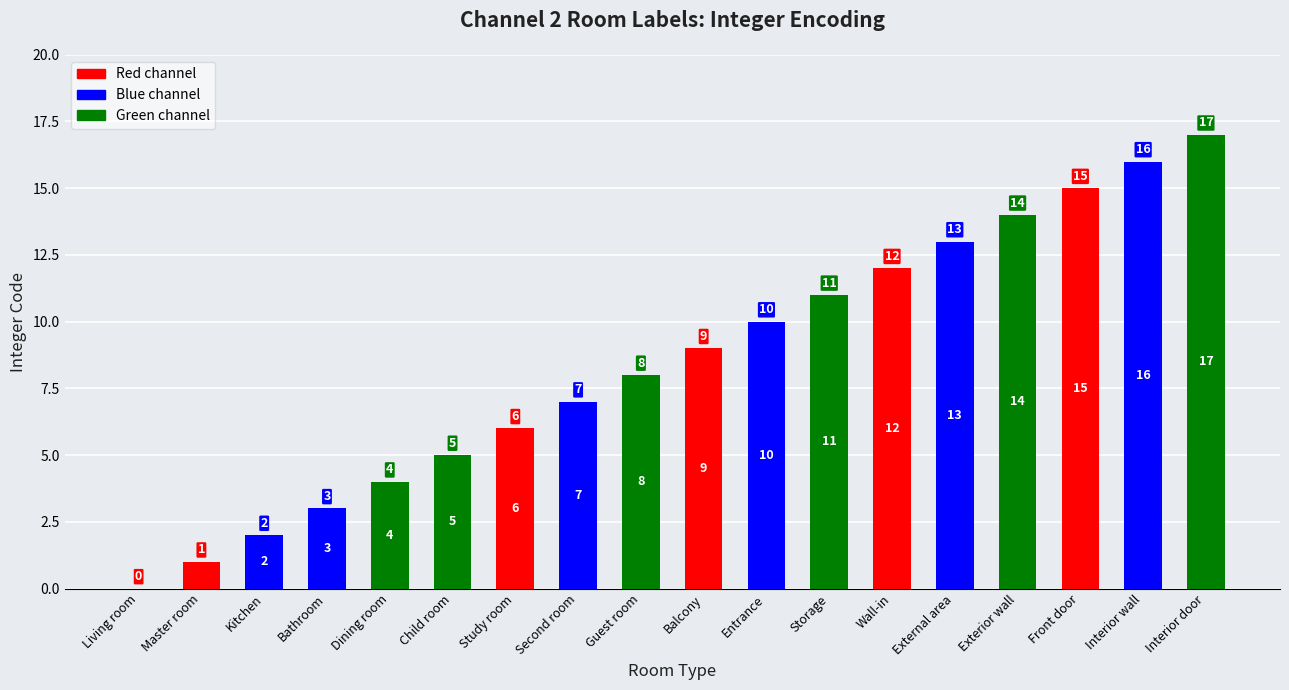

Where is the data nearest to the value 8?

Guest room